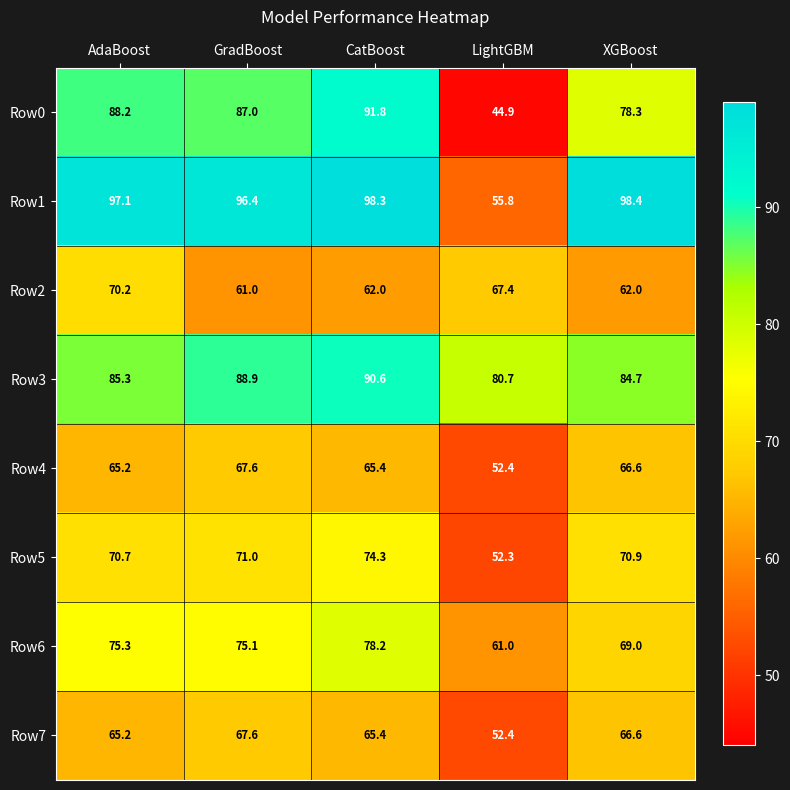

What is the sum of the Row1 values at GradBoost and XGBoost?

194.8